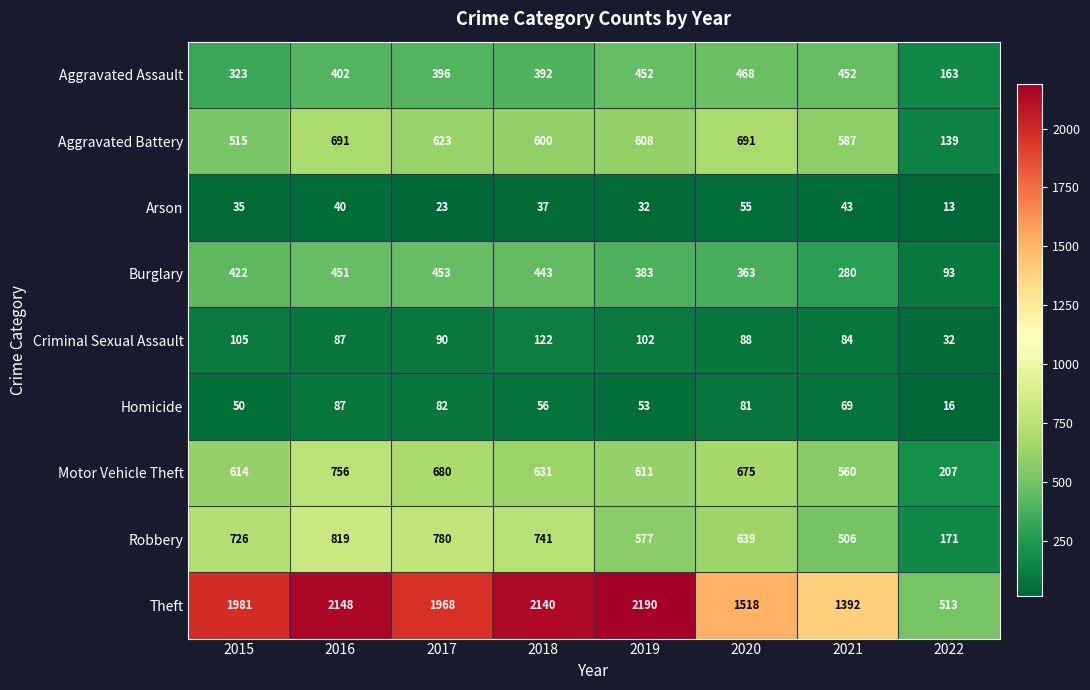

Which series has the largest total across all categories?

Theft